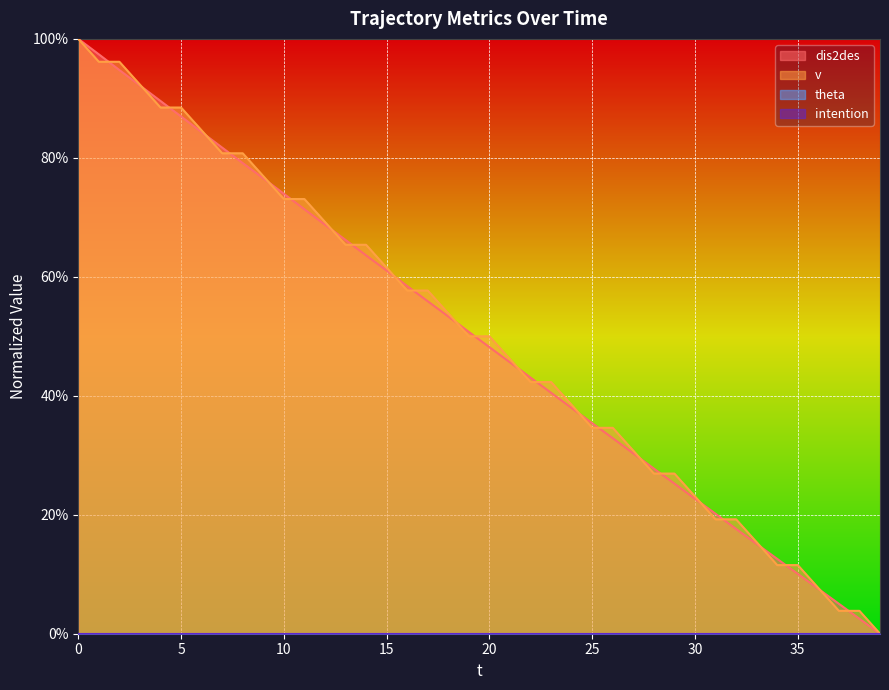

What is the average value of the v series?

0.5